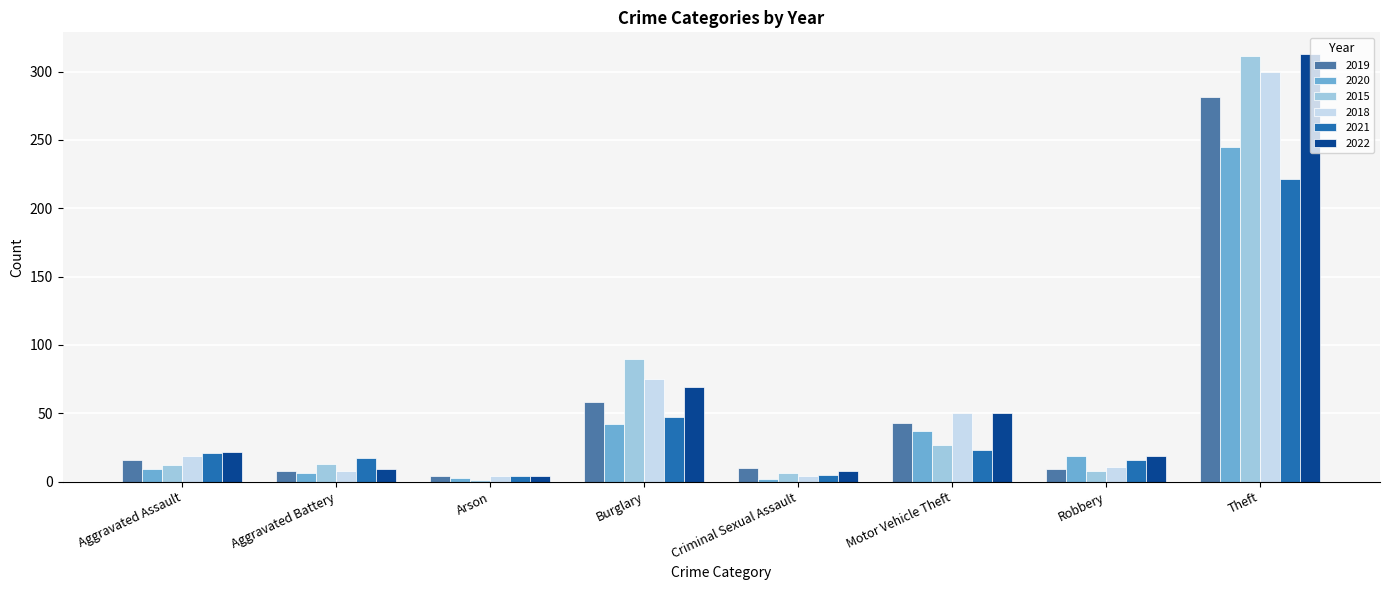

Does the chart contain stacked bars?

No